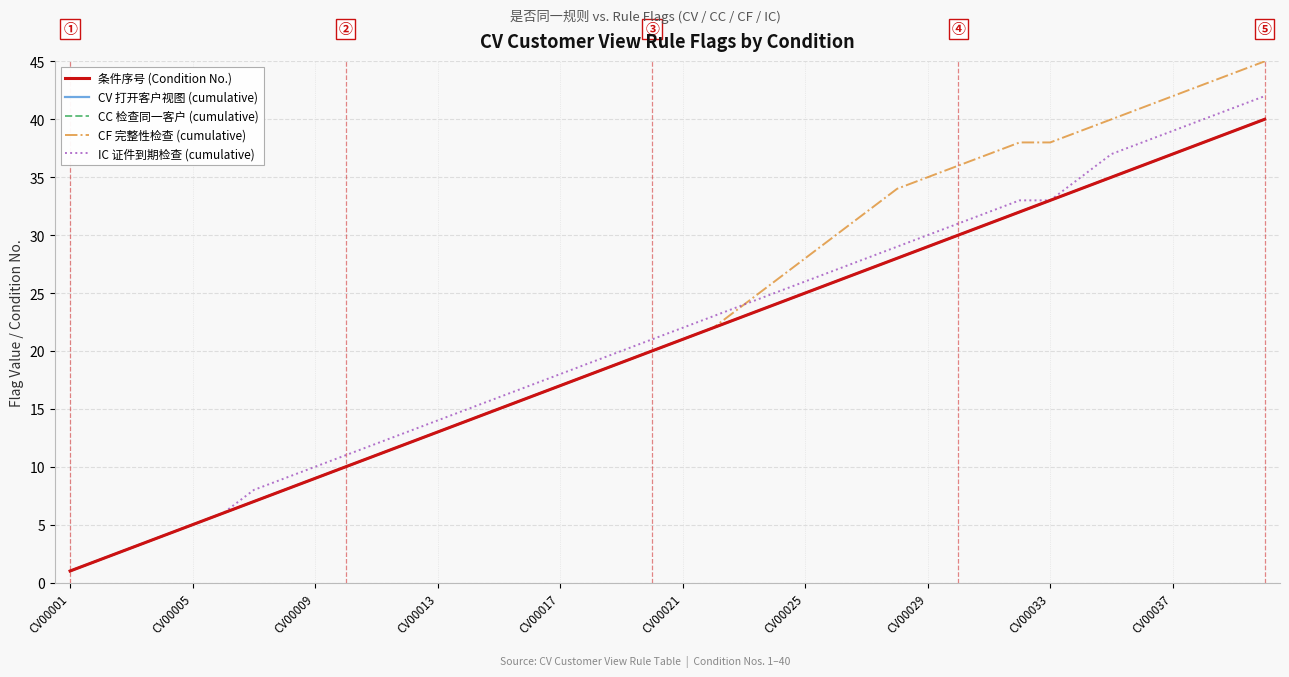

Does the chart display data point markers on the line(s)?

No